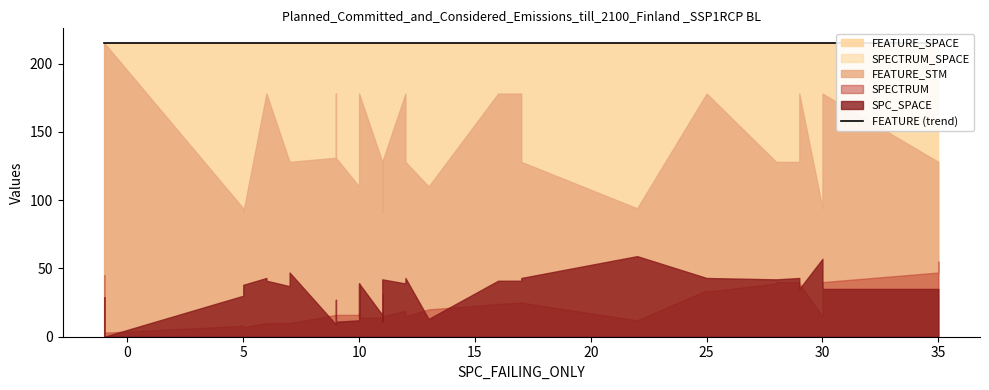

The SPECTRUM series shows 14 at 21. True or false?

True